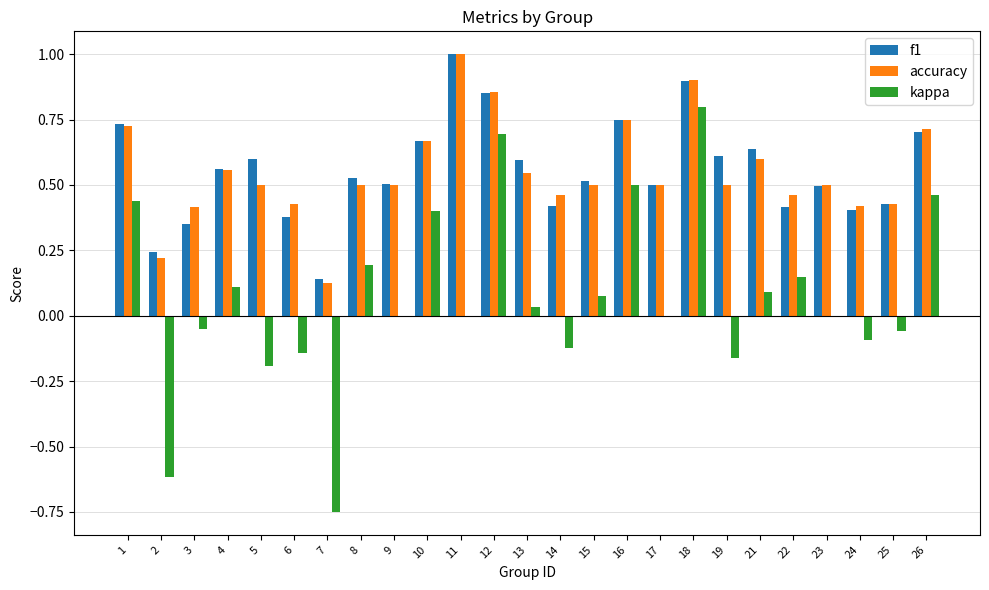

The kappa series shows 0.8 at 18. True or false?

True